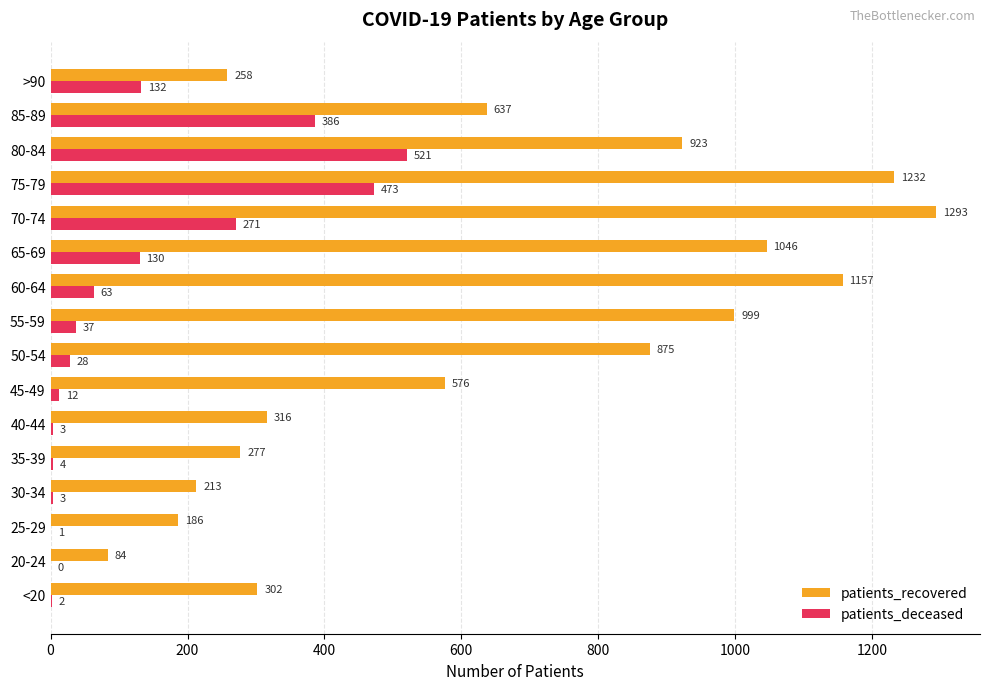

Which series has the largest total across all categories?

patients_recovered